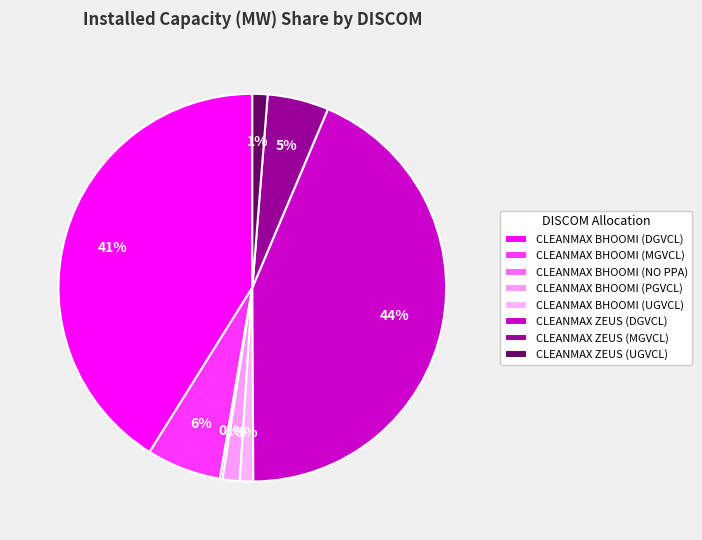

How many slices are in this pie chart?

8